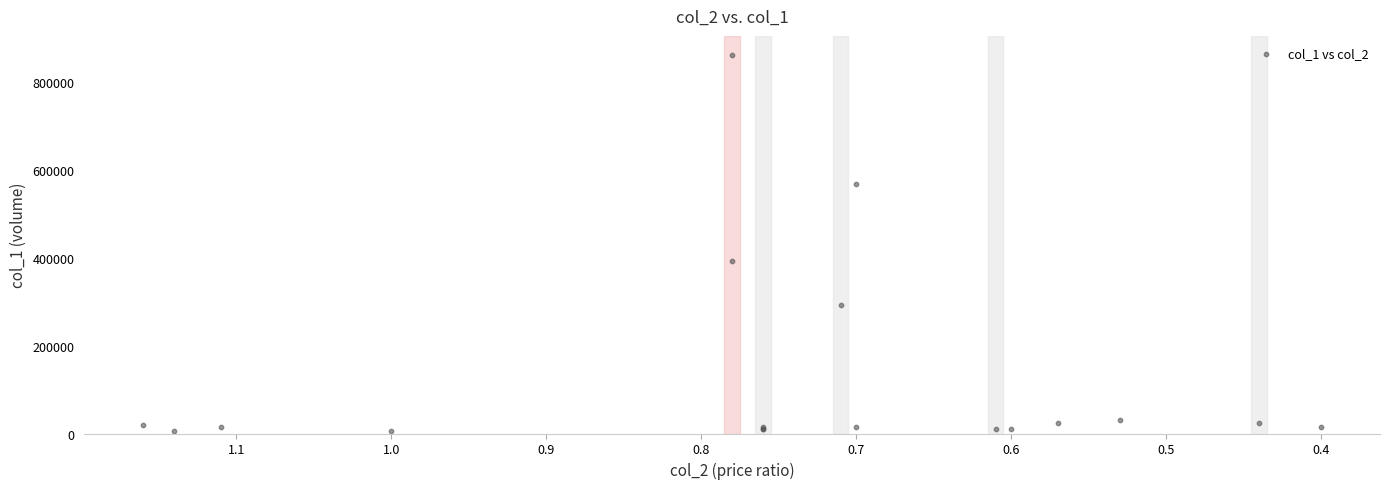

What Y value in the scatter plot is closest to 433500?

393000